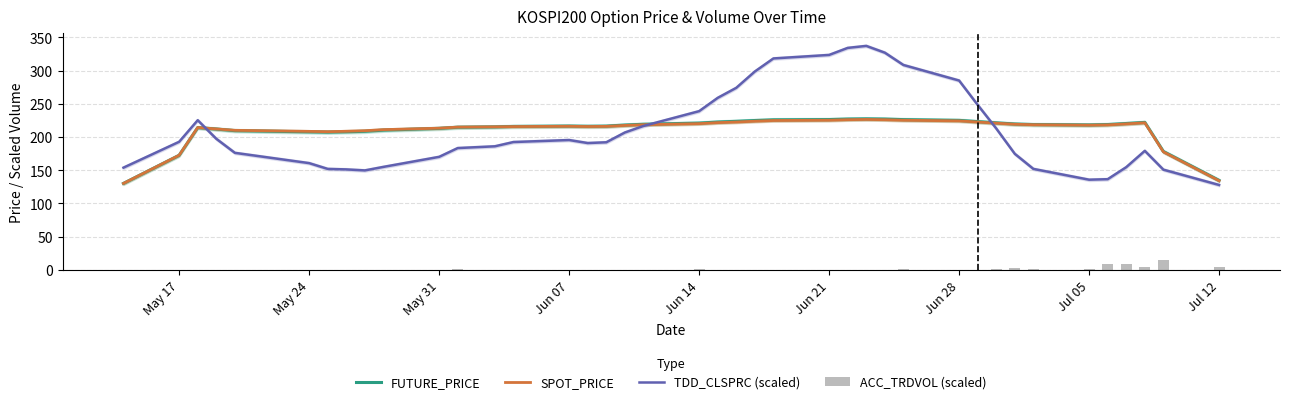

The FUTURE_PRICE series shows 207.8 at May 24. True or false?

True